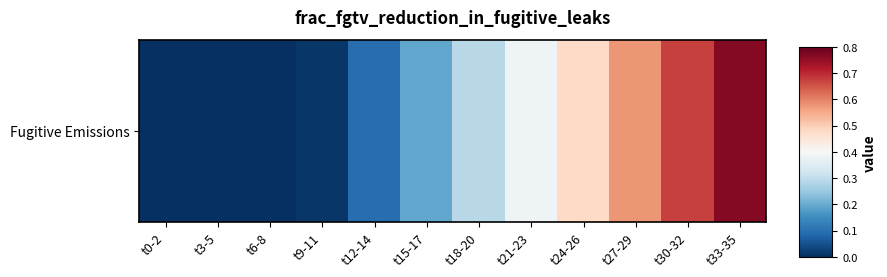

List the labels in order of value, smallest first.

t0-2, t3-5, t6-8, t9-11, t12-14, t15-17, t18-20, t21-23, t24-26, t27-29, t30-32, t33-35